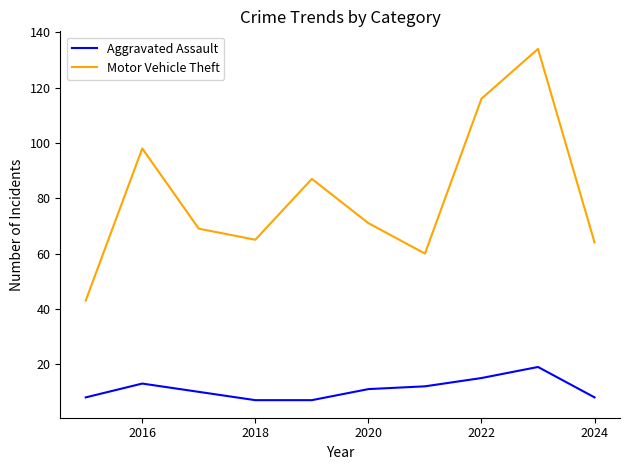

Which series has the largest range (max minus min)?

Motor Vehicle Theft